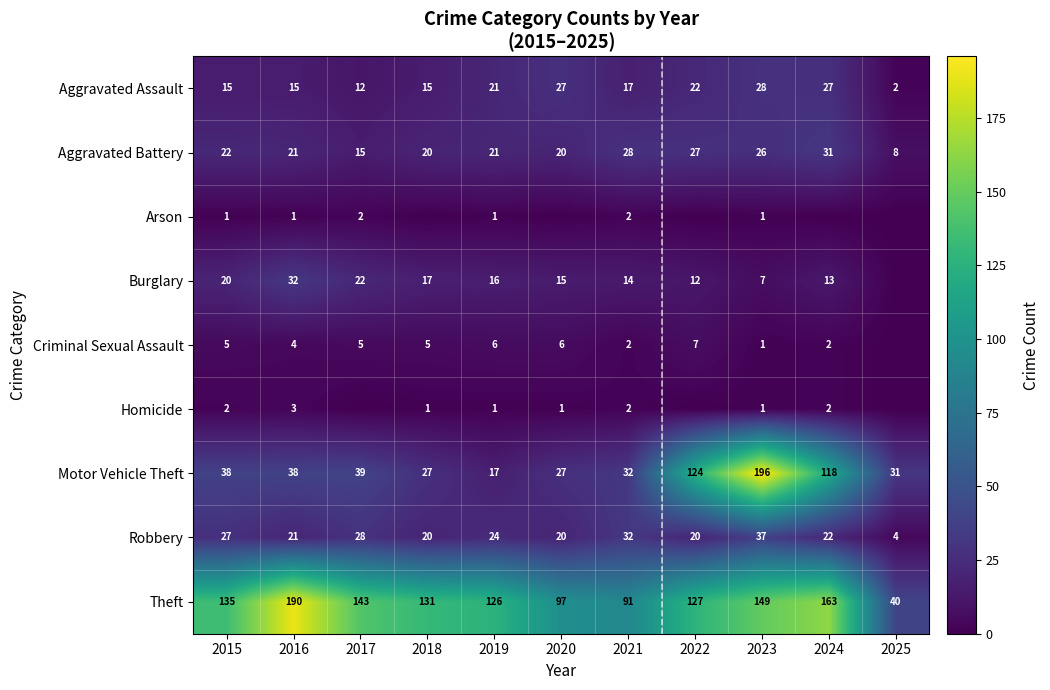

What is the total value across all series at 2021?

220